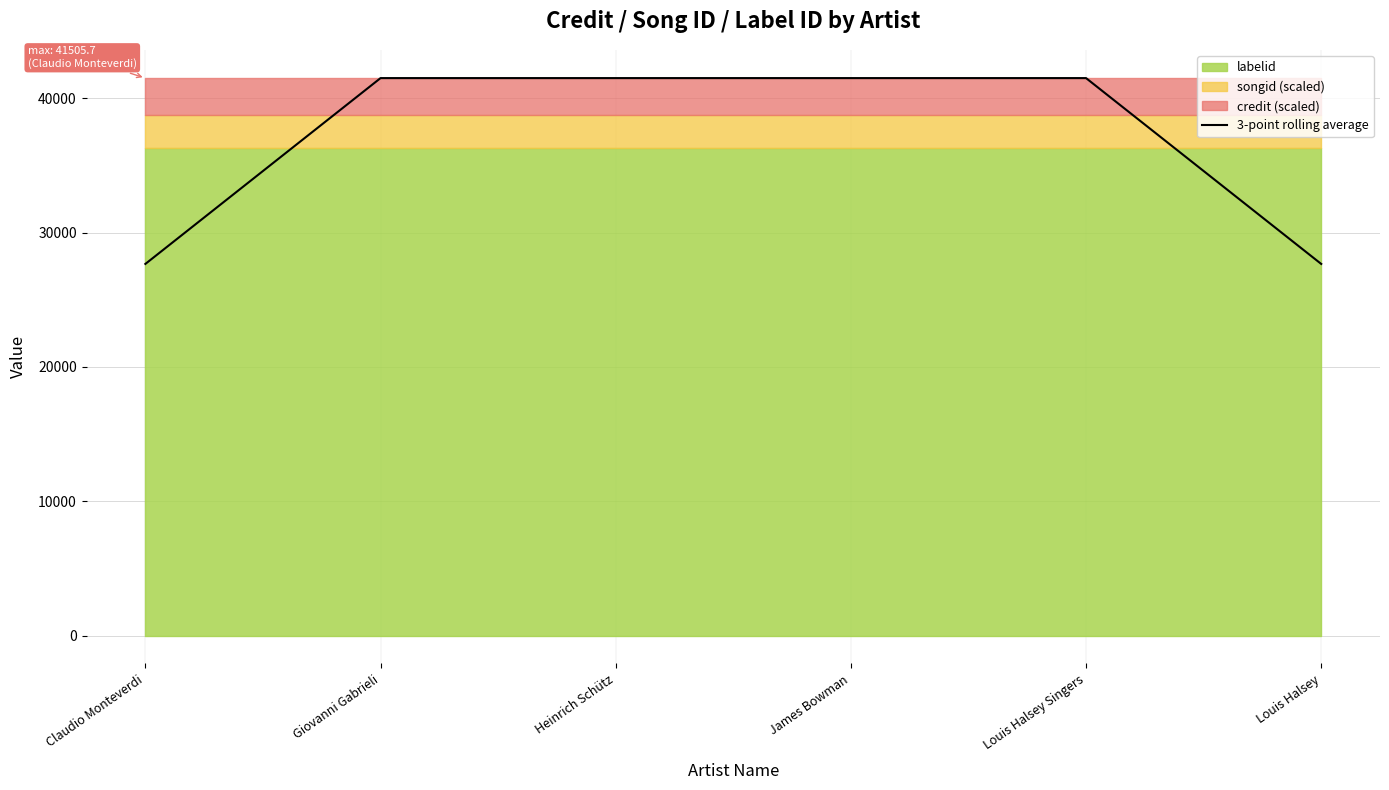

Where is the data nearest to the value 34588?

Claudio Monteverdi